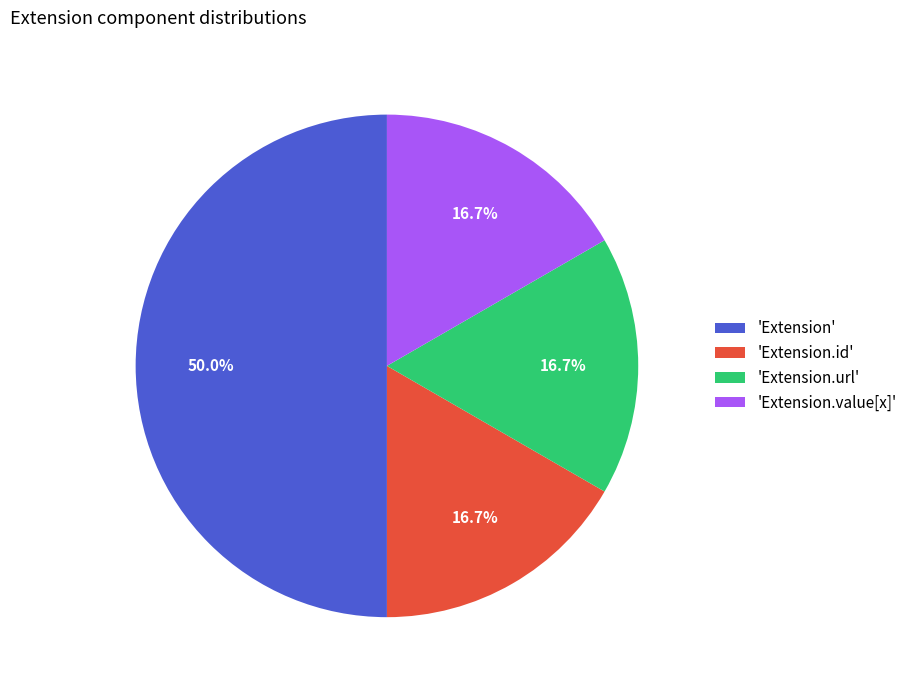

Which category has the biggest portion of the pie?

'Extension'